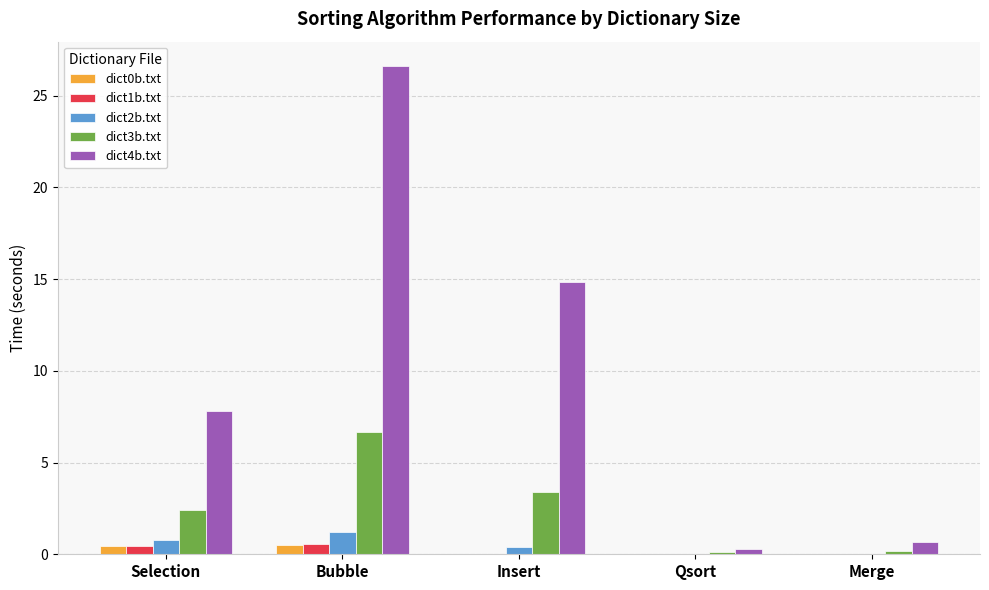

Read the dict4b.txt value at Selection.

7.8